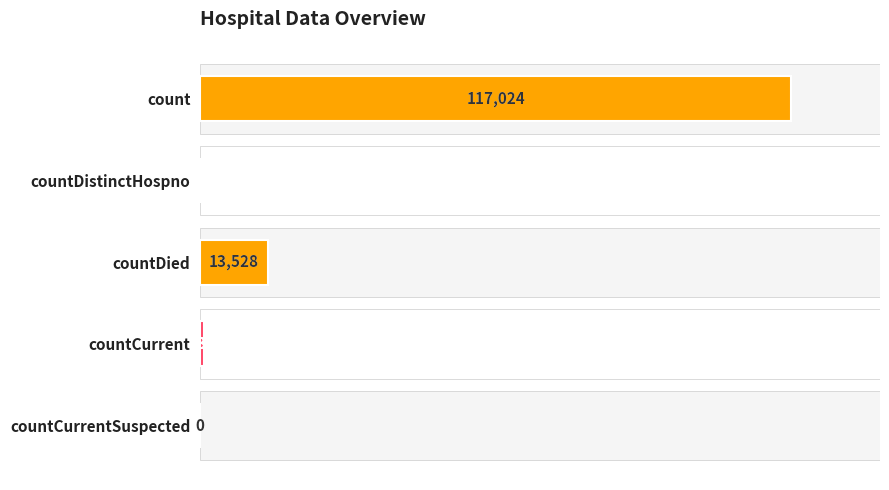

Does the chart contain any negative values?

No